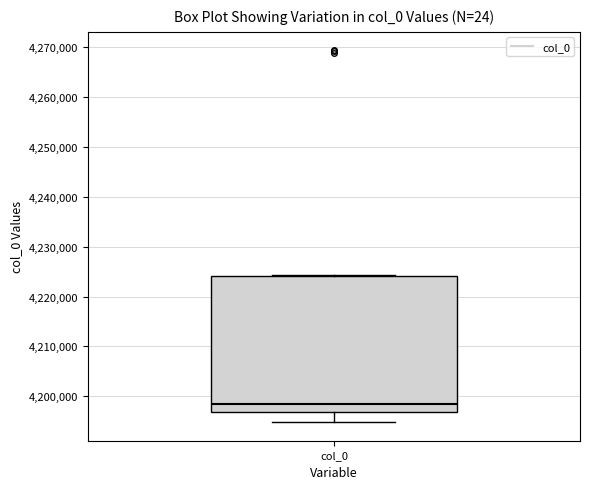

Read this box plot against the y-axis: the position of the median line, the range covered by the box, and the ends of both whiskers. The values are not printed on the chart, so give them approximately, as read against the axis.

median 4198000, box 4197000 to 4224000, whiskers 4195000 to 4224000